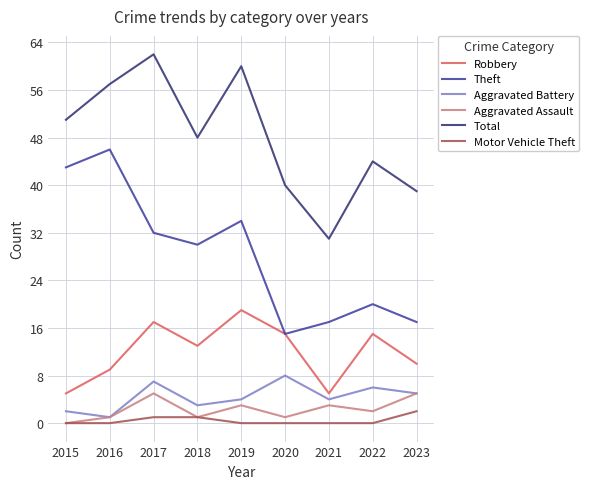

Does the chart display data point markers on the line(s)?

No